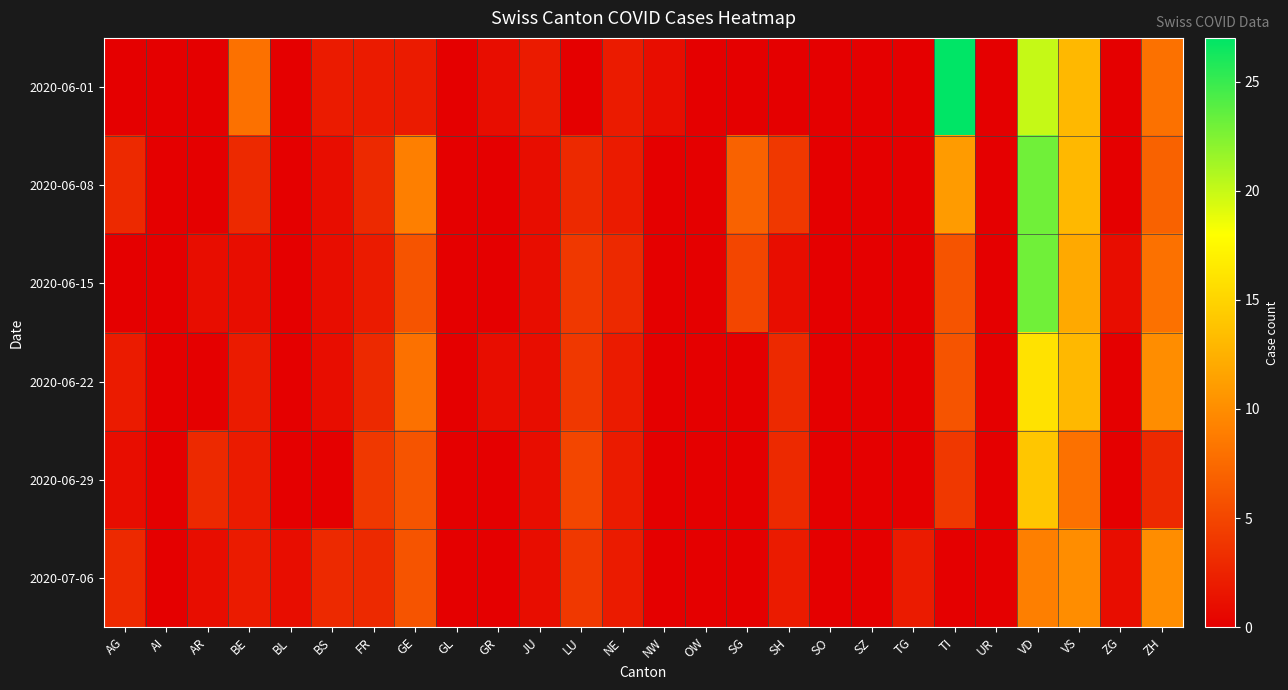

At which category is the sum across all series the highest?

VD